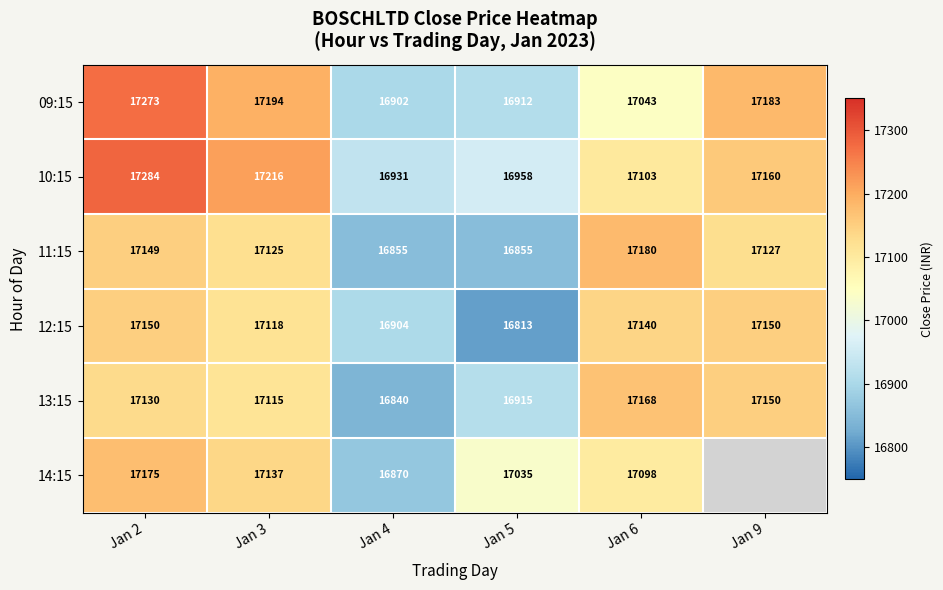

Is it true that 14:15 equals 17035.0 at Jan 5?

True